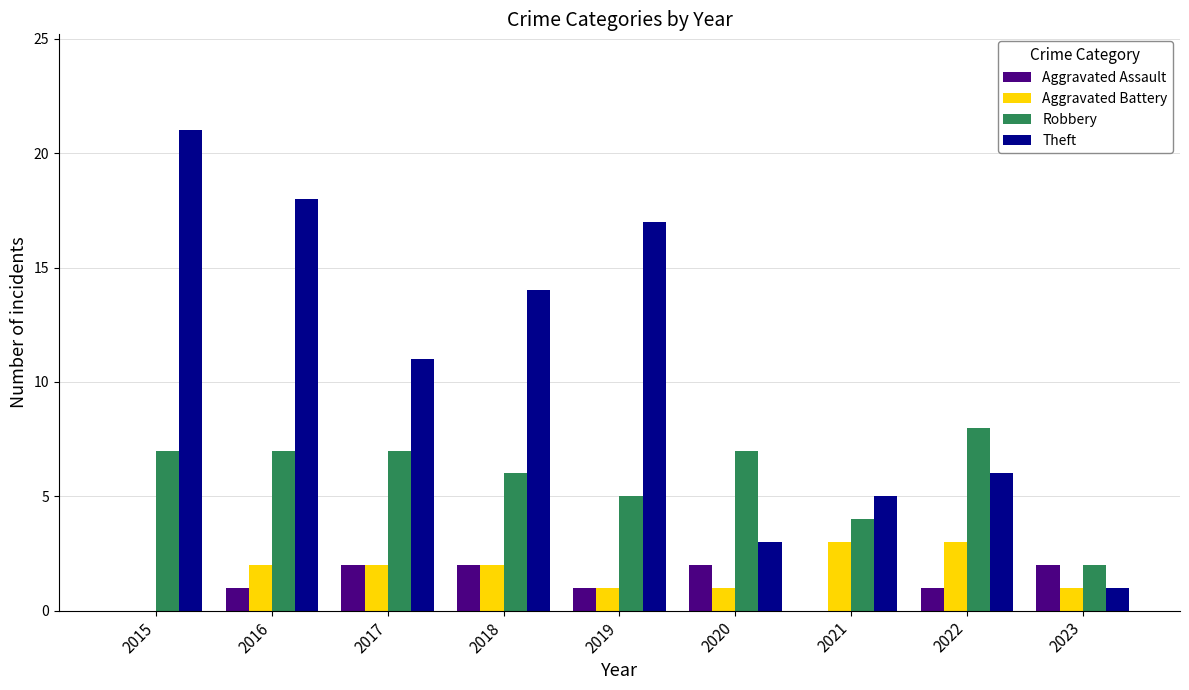

Is it true that Robbery equals 1 at 2023?

False